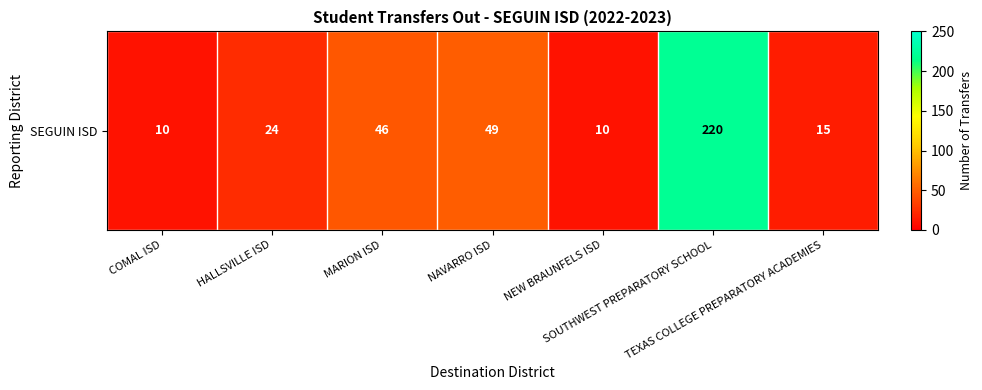

How many values are below 24?

3